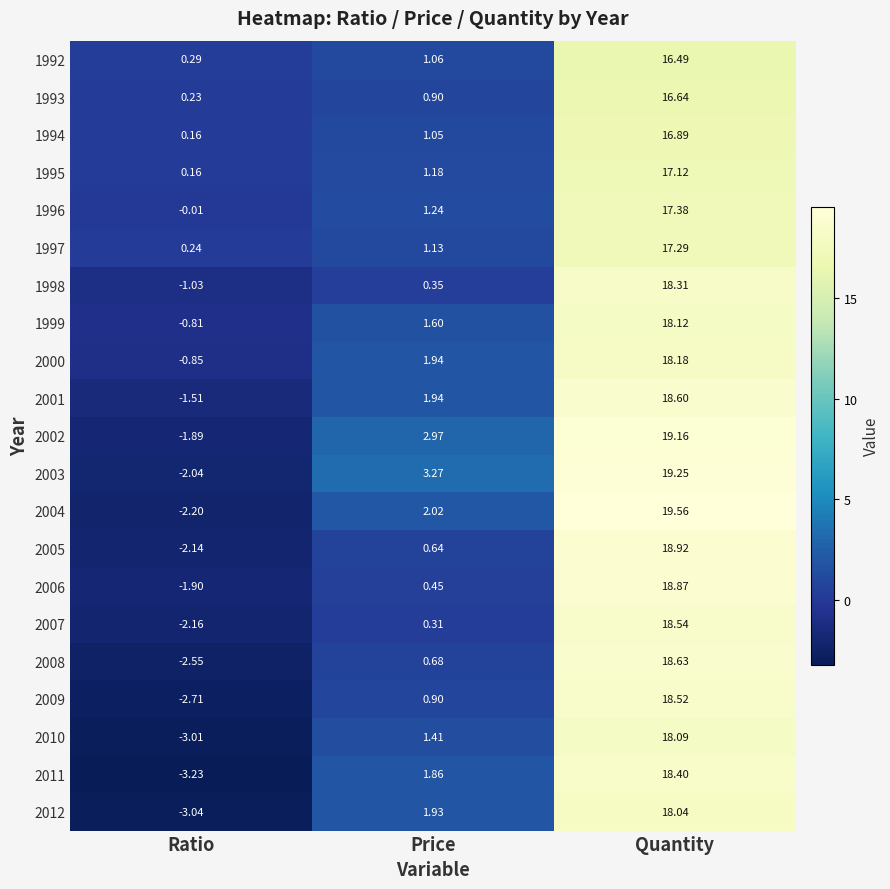

Is the value of 2008 at Ratio greater than the value of 2002 at Price?

No